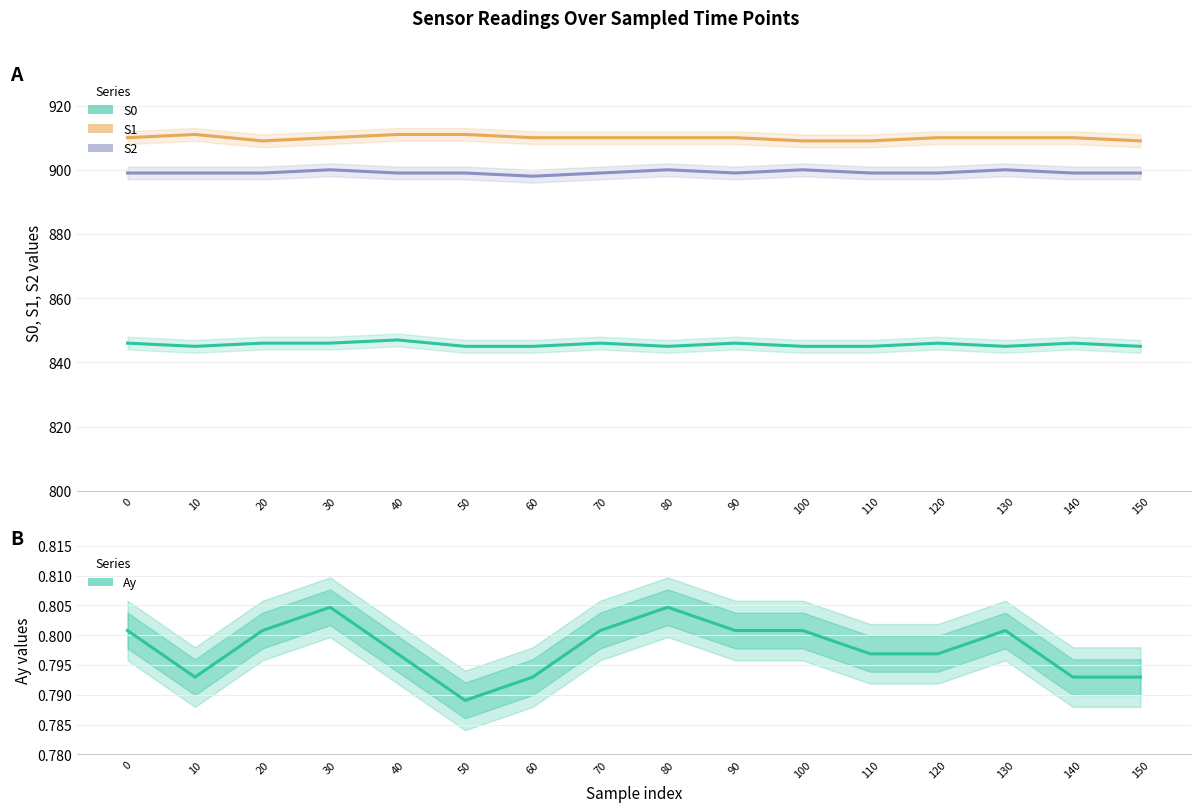

Which category has the lowest value in the S0 series?

10